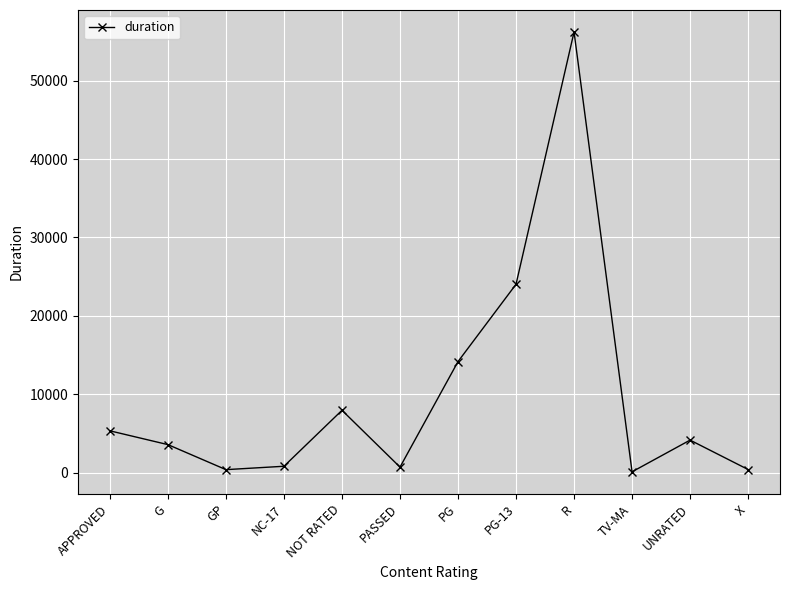

What is the greatest value displayed?

56195